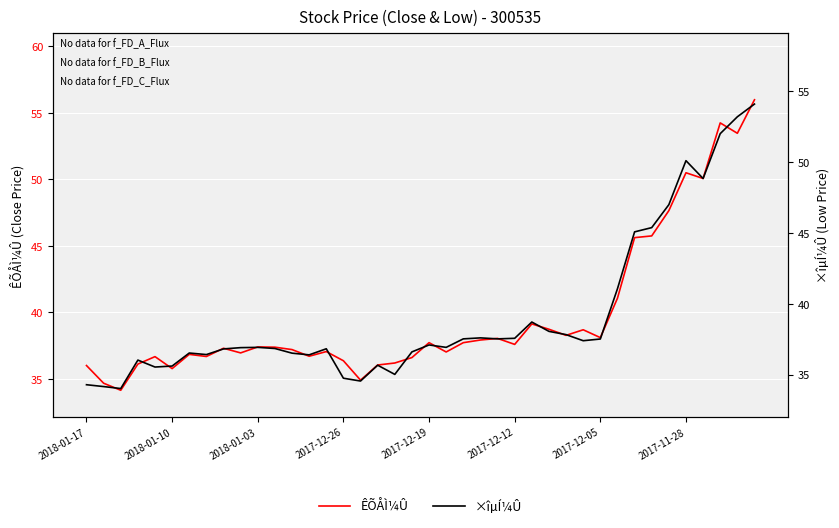

True or false: ×îµÍ¼Û has more than 1 interior local peaks.

True